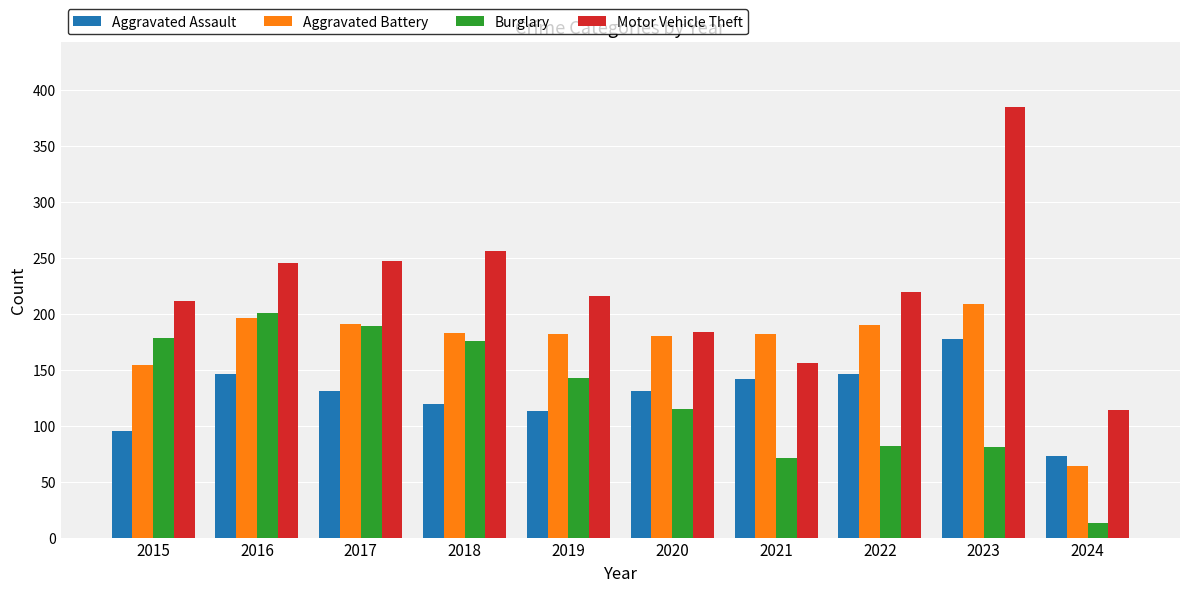

What value does the Aggravated Battery series have at 2020, to the nearest 50?

200